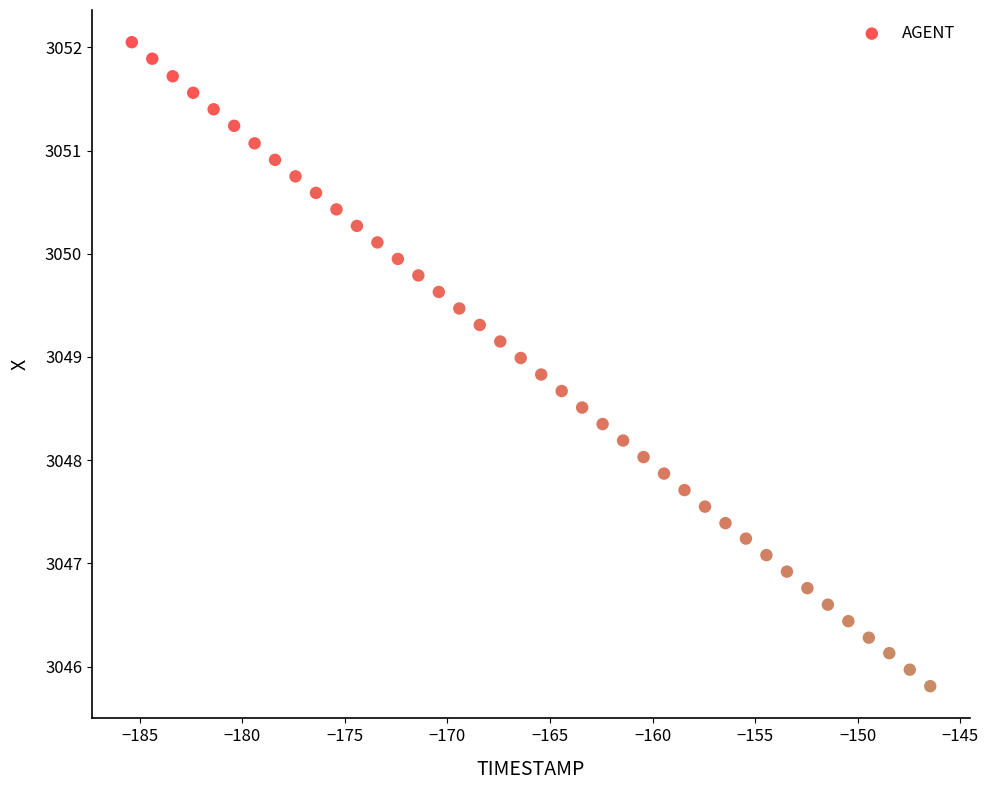

What is the range of Y values (max minus min)?

6.2